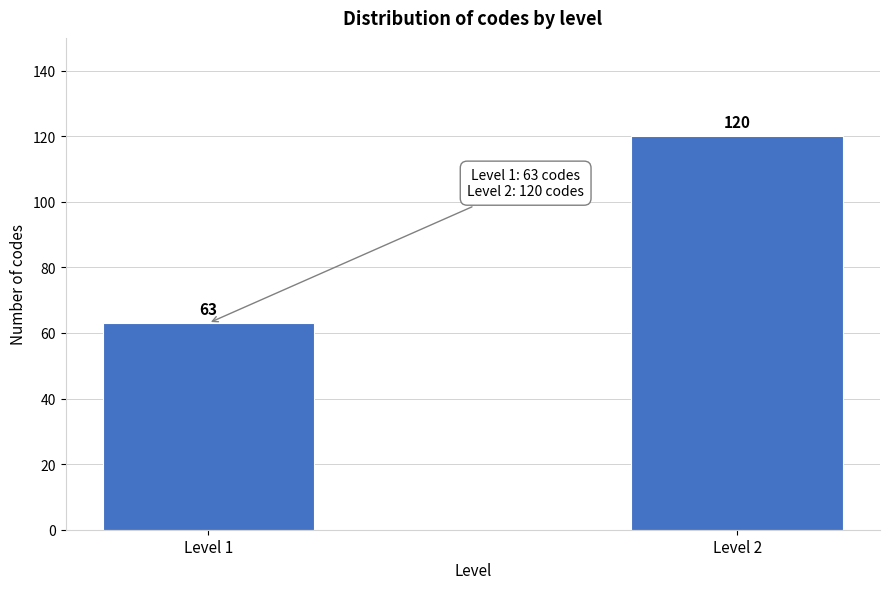

Reading left to right, what are all the values shown in this chart?

63	120